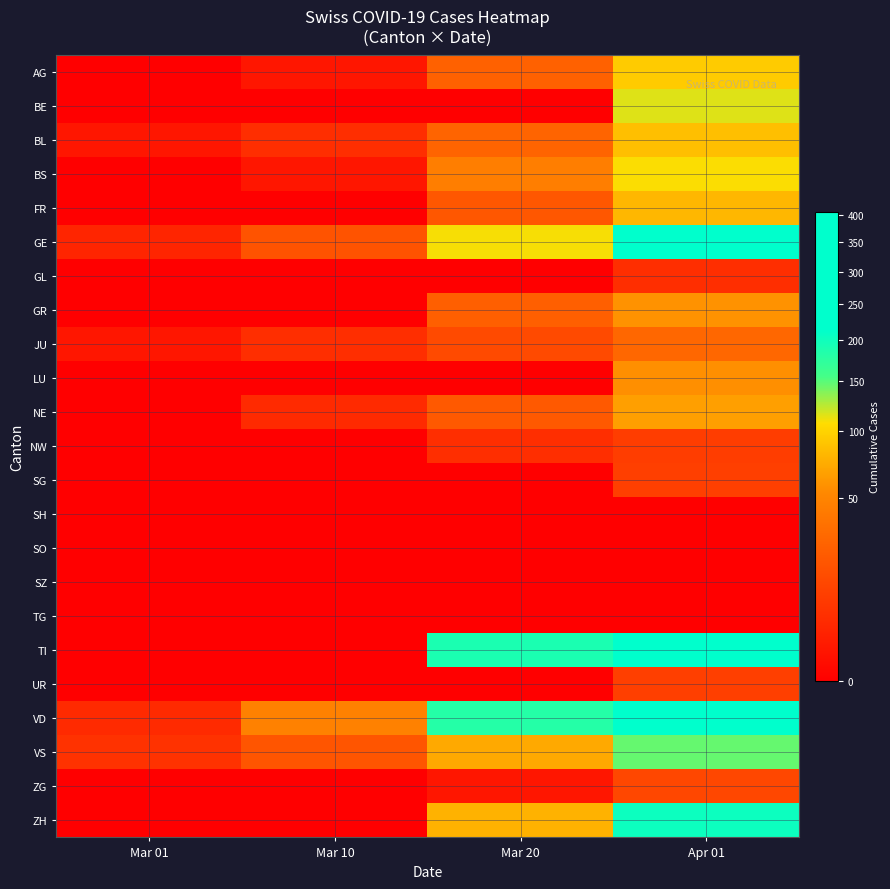

Reading right to left, what are all the values shown in this chart?

AG: Apr 01=94	Mar 20=25	Mar 10=1	Mar 01=0
BE: Apr 01=115	Mar 20=0	Mar 10=0	Mar 01=0
BL: Apr 01=86	Mar 20=27	Mar 10=5	Mar 01=1
BS: Apr 01=108	Mar 20=45	Mar 10=1	Mar 01=0
FR: Apr 01=81	Mar 20=20	Mar 10=0	Mar 01=0
GE: Apr 01=406	Mar 20=109	Mar 10=18	Mar 01=3
GL: Apr 01=5	Mar 20=0	Mar 10=0	Mar 01=0
GR: Apr 01=59	Mar 20=24	Mar 10=0	Mar 01=0
JU: Apr 01=29	Mar 20=14	Mar 10=5	Mar 01=1
LU: Apr 01=57	Mar 20=0	Mar 10=0	Mar 01=0
NE: Apr 01=66	Mar 20=21	Mar 10=4	Mar 01=0
NW: Apr 01=9	Mar 20=5	Mar 10=0	Mar 01=0
SG: Apr 01=10	Mar 20=0	Mar 10=0	Mar 01=0
SH: Apr 01=0	Mar 20=0	Mar 10=0	Mar 01=0
SO: Apr 01=0	Mar 20=0	Mar 10=0	Mar 01=0
SZ: Apr 01=0	Mar 20=0	Mar 10=0	Mar 01=0
TG: Apr 01=0	Mar 20=0	Mar 10=0	Mar 01=0
TI: Apr 01=396	Mar 20=190	Mar 10=0	Mar 01=0
UR: Apr 01=10	Mar 20=0	Mar 10=0	Mar 01=0
VD: Apr 01=380	Mar 20=182	Mar 10=48	Mar 01=4
VS: Apr 01=146	Mar 20=72	Mar 10=19	Mar 01=6
ZG: Apr 01=13	Mar 20=1	Mar 10=0	Mar 01=0
ZH: Apr 01=203	Mar 20=78	Mar 10=0	Mar 01=0